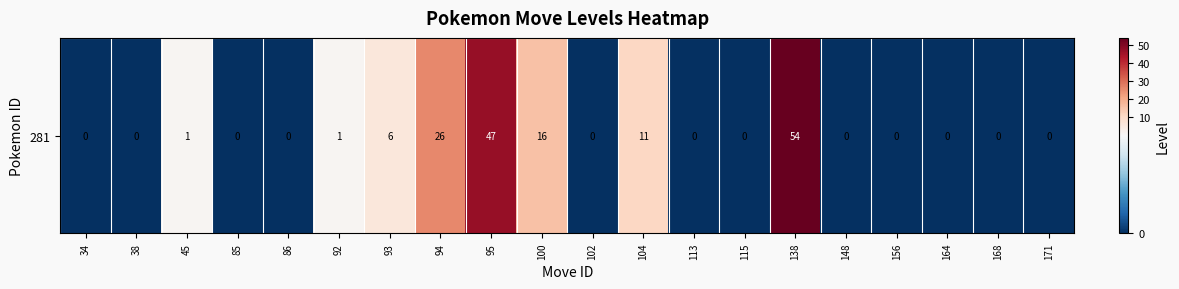

The value at 85 is 25. True or false?

False